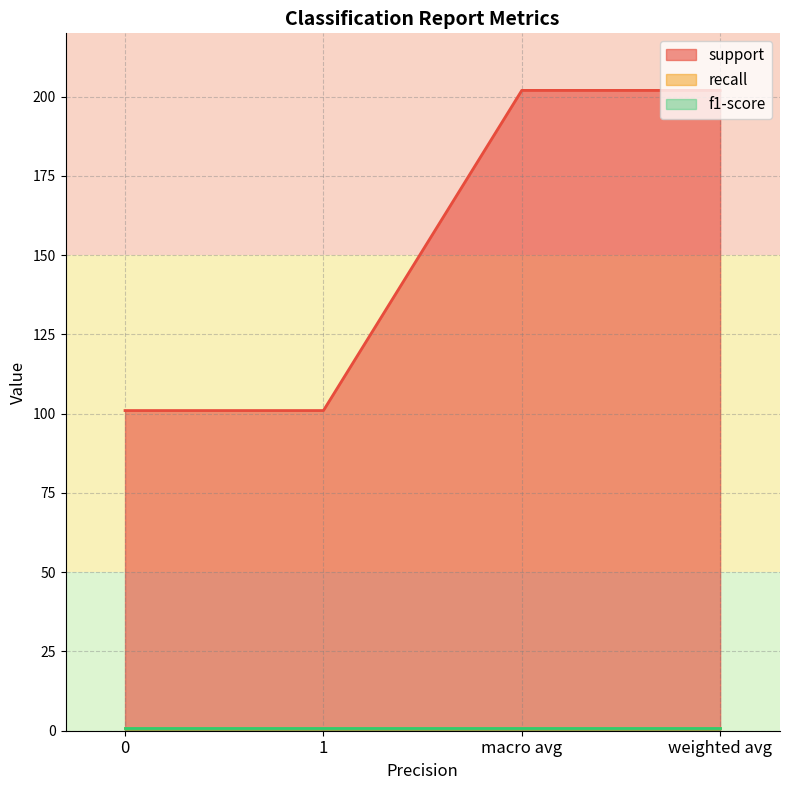

Which series has the largest total across all categories?

support